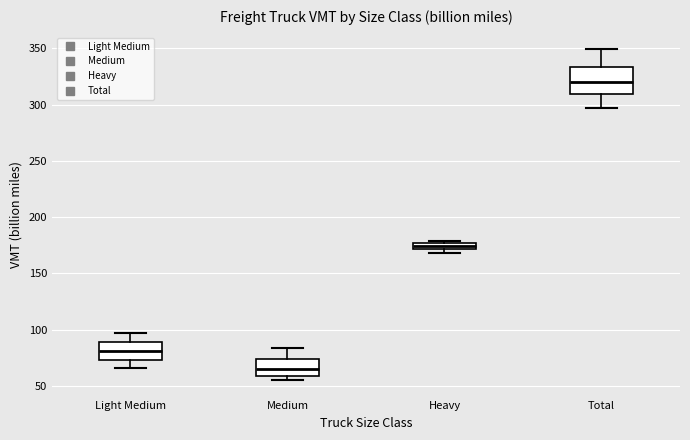

Where is the lower edge of the box for Light Medium on the y-axis? The values are not printed on the chart, so give them approximately, as read against the axis.

75